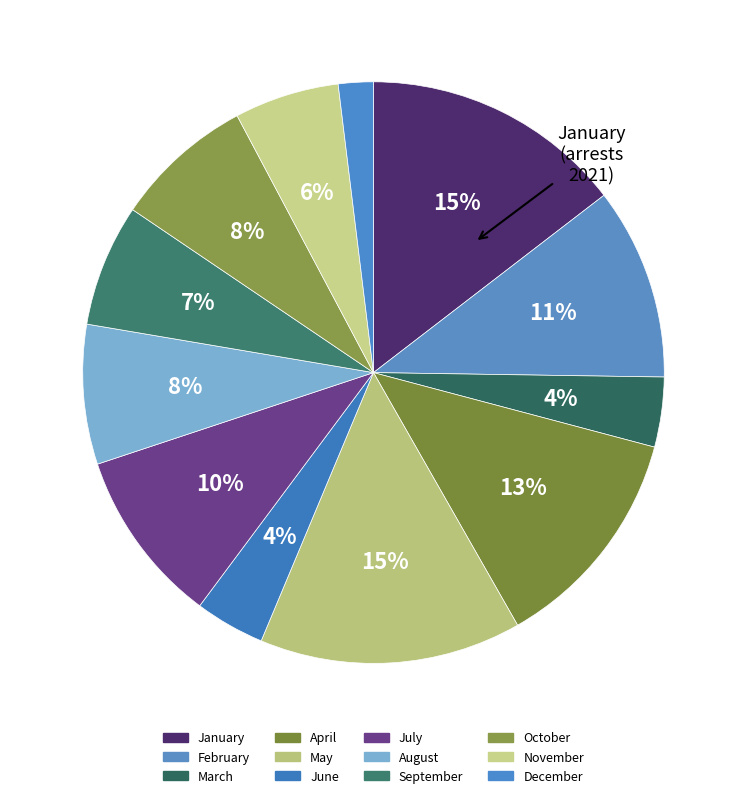

How many segments does this pie chart have?

12